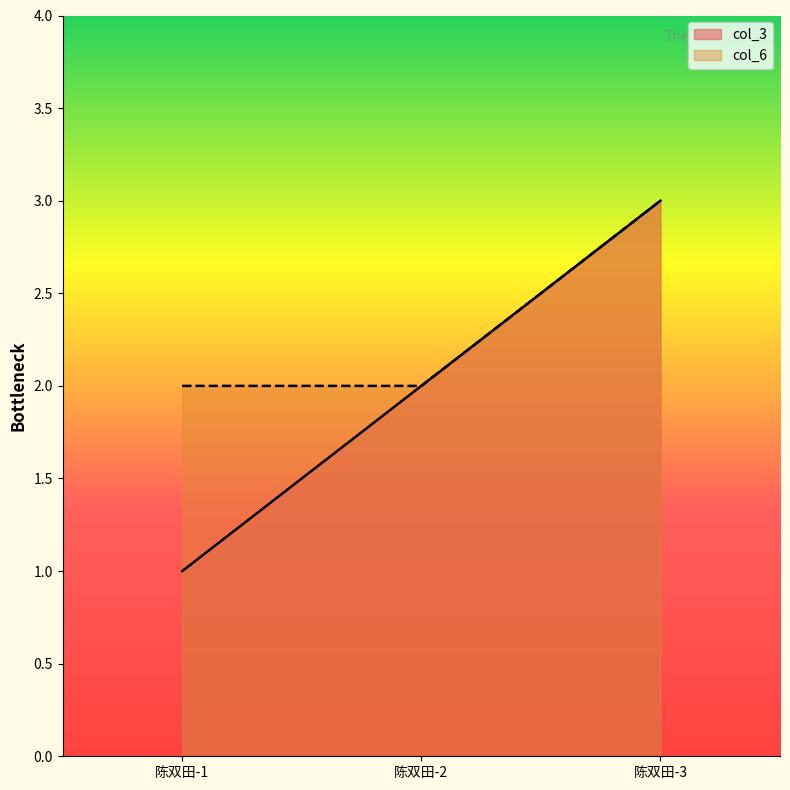

Where is col_6 nearest to the value 2?

陈双田-1